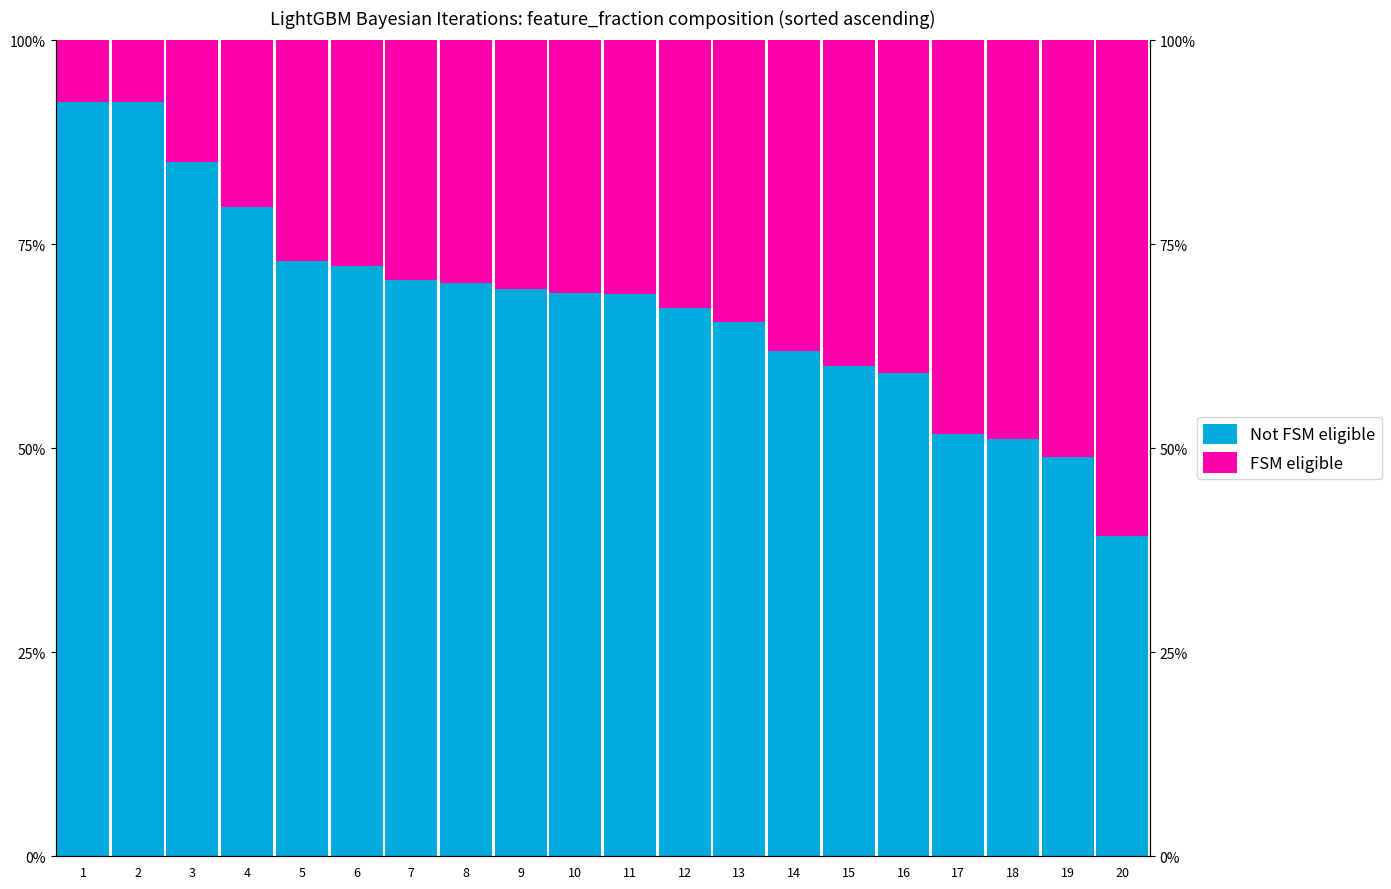

Which category has the lowest value in the Not FSM eligible series?

20